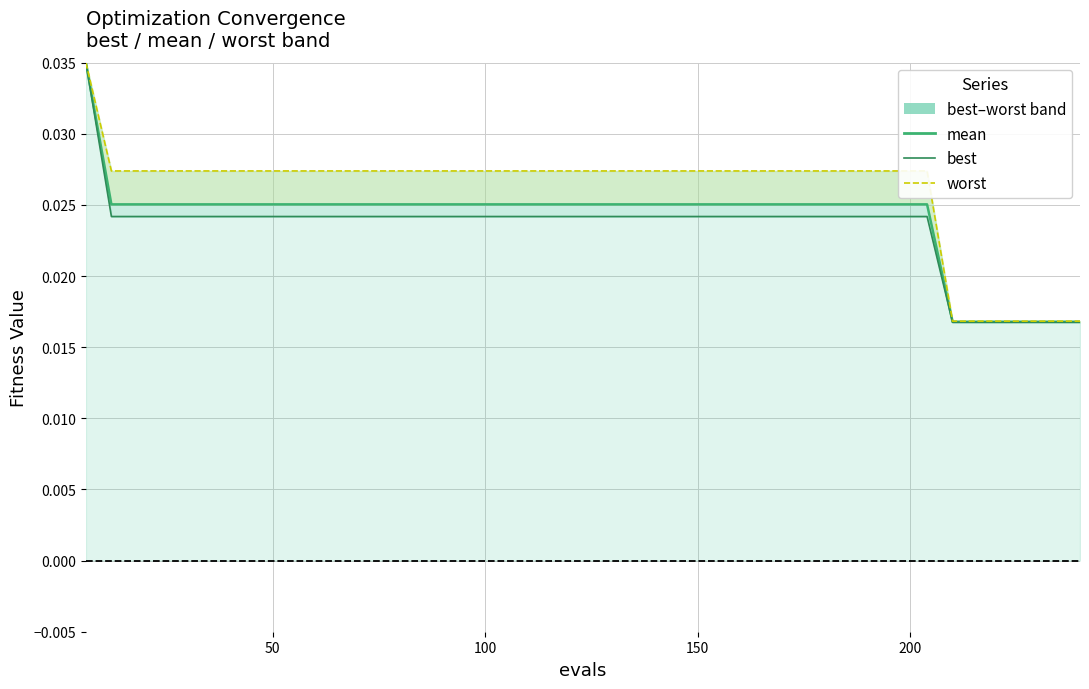

Is the value of best at 36 greater than the value of mean at 31?

No